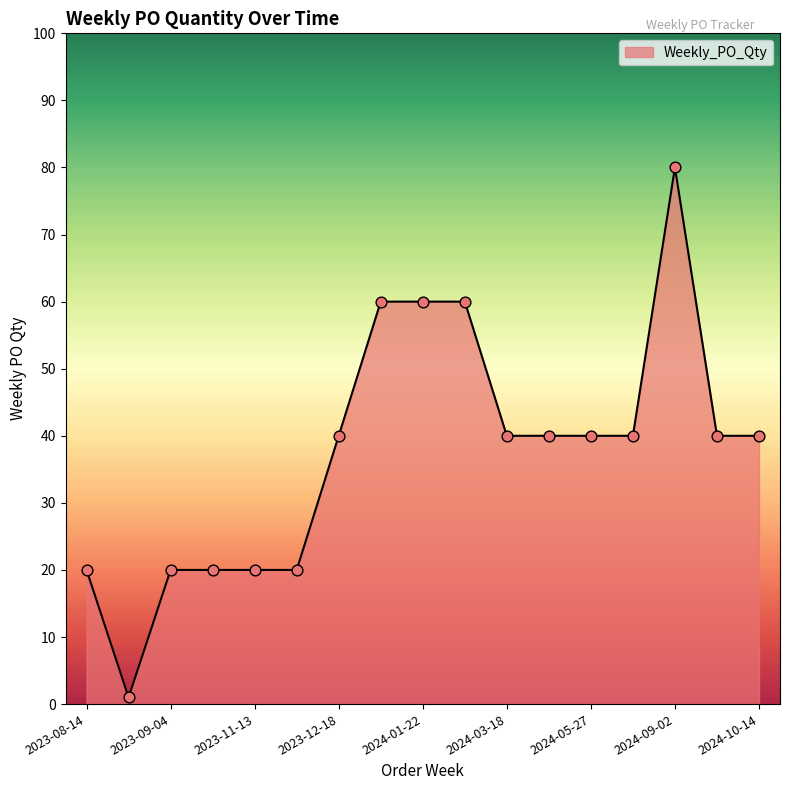

What is the greatest value displayed?

80